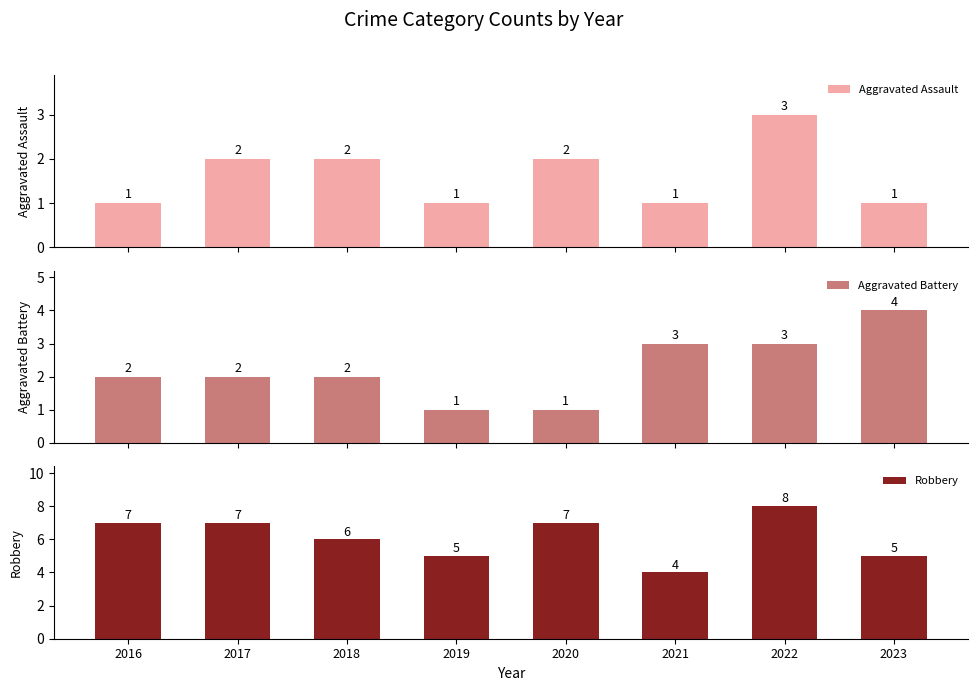

Are the bars horizontal?

No